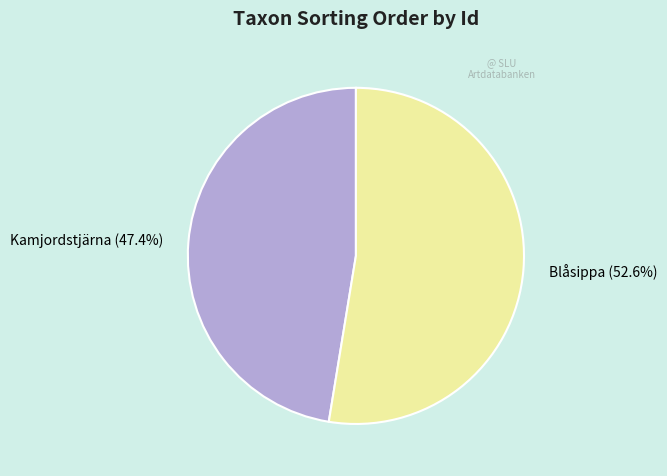

Combined, do Blåsippa (52.6%) and Kamjordstjärna (47.4%) account for over 50%?

Yes